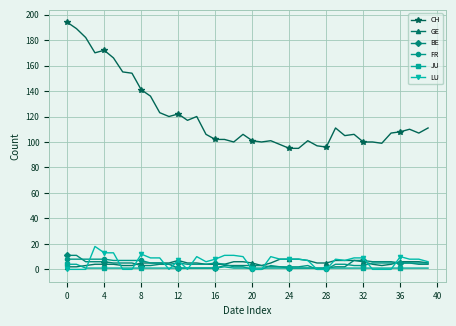

Which series has the largest range (max minus min)?

CH